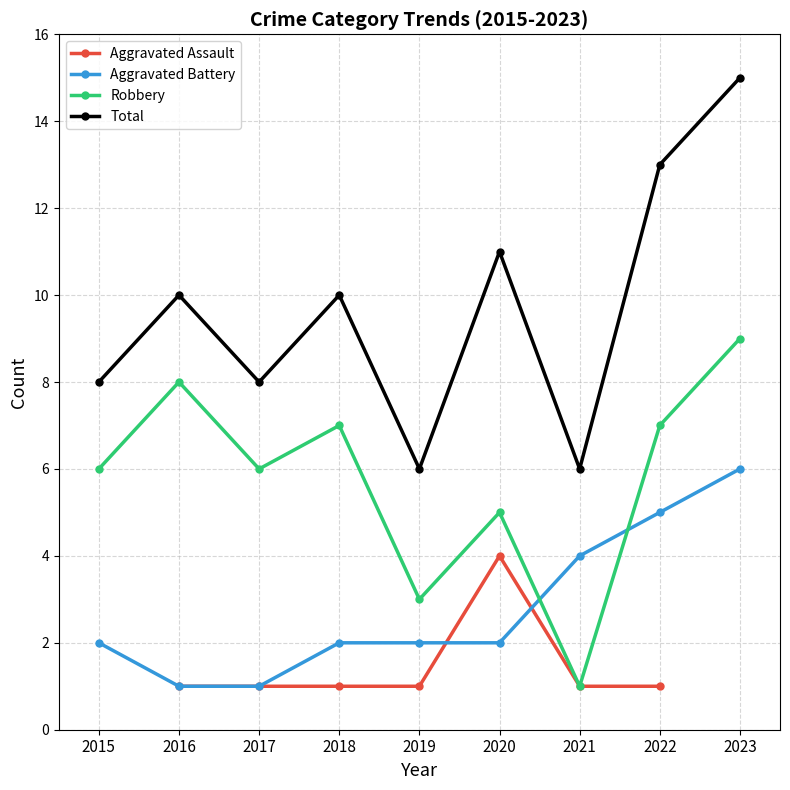

Count the Robbery values in the range 5 to 7.

5